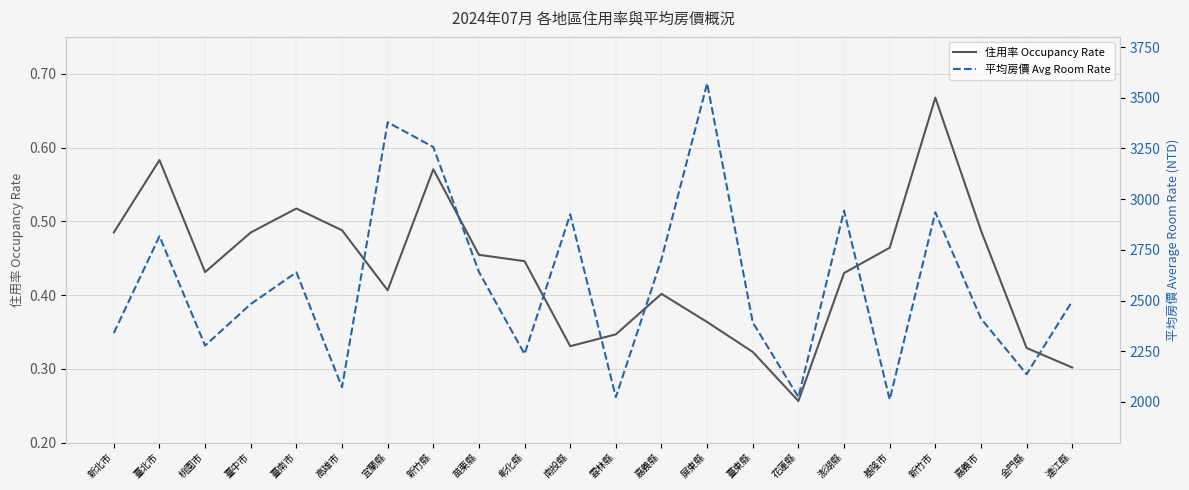

Which series changed the most between 南投縣 and 嘉義市?

平均房價 Avg Room Rate